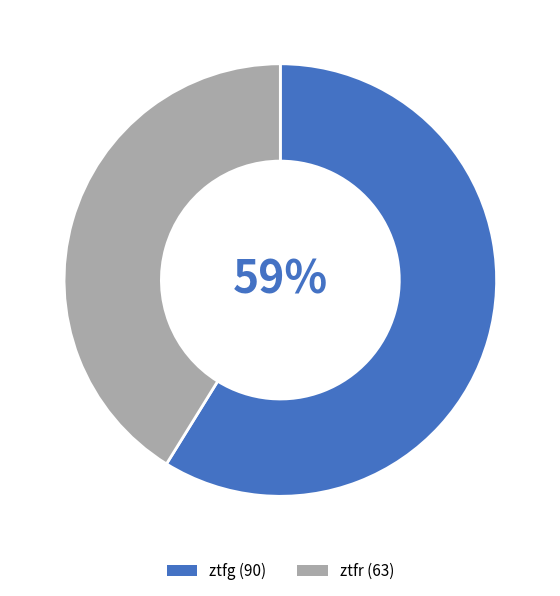

To the nearest percent, what is the combined percentage of ztfg and ztfr?

100%